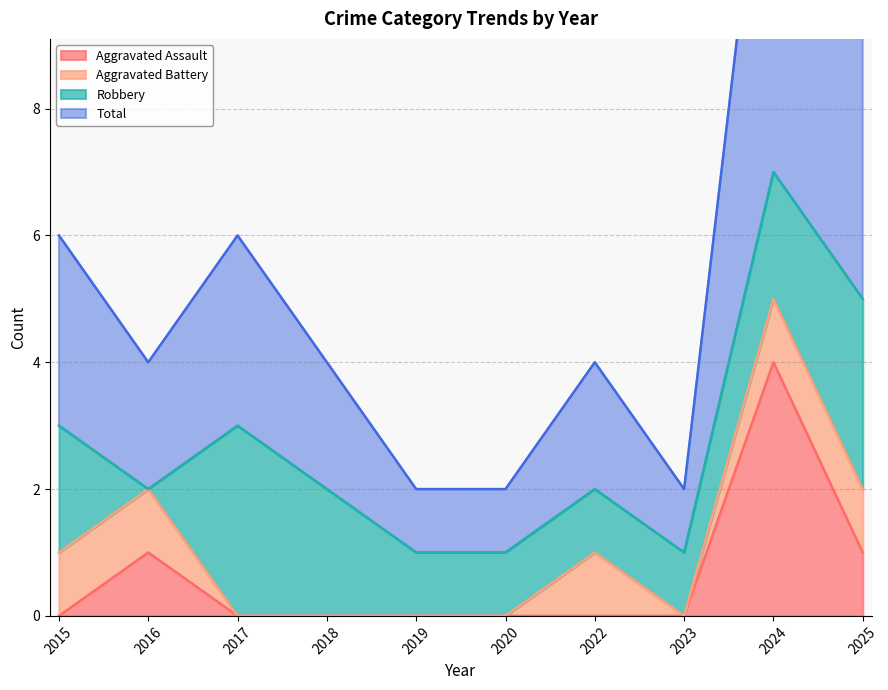

The Total series shows 1 at 2023. True or false?

False